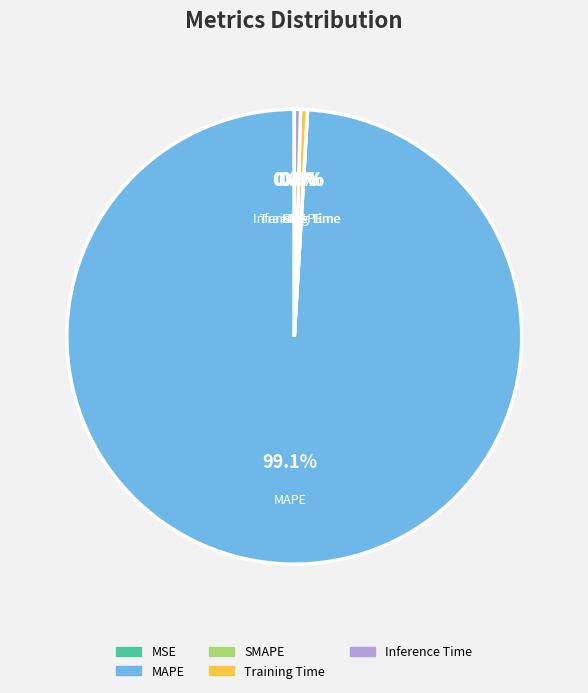

What portion of the pie excludes Inference Time?

99.6%